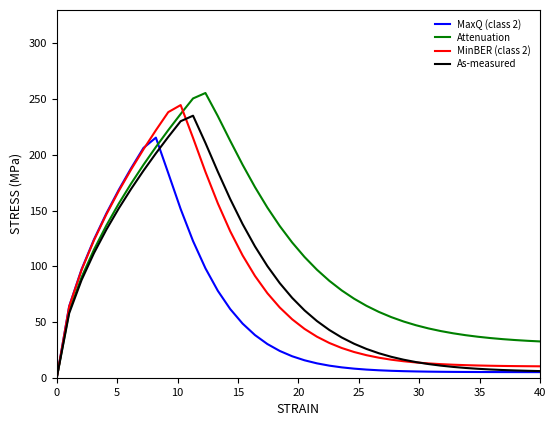

What is the maximum value shown in the chart?

255.4